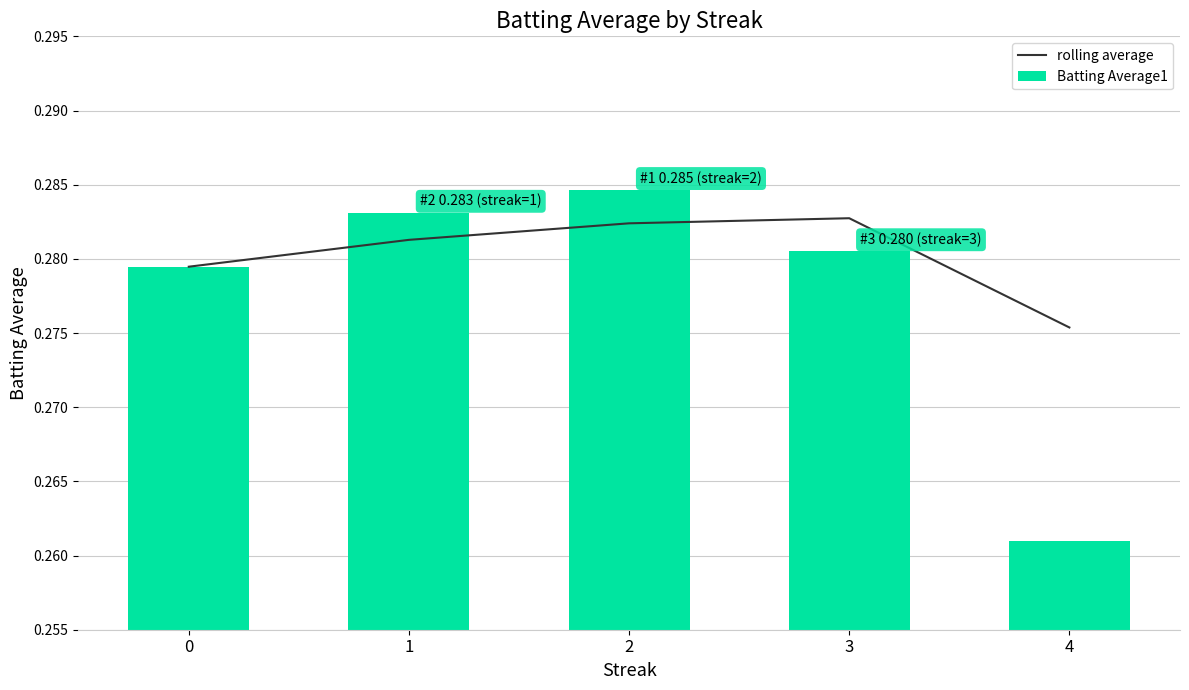

Reading left to right, list all the values displayed in this chart.

rolling average: 0.3	0.3	0.3	0.3	0.3
Batting Average1: 0.3	0.3	0.3	0.3	0.3